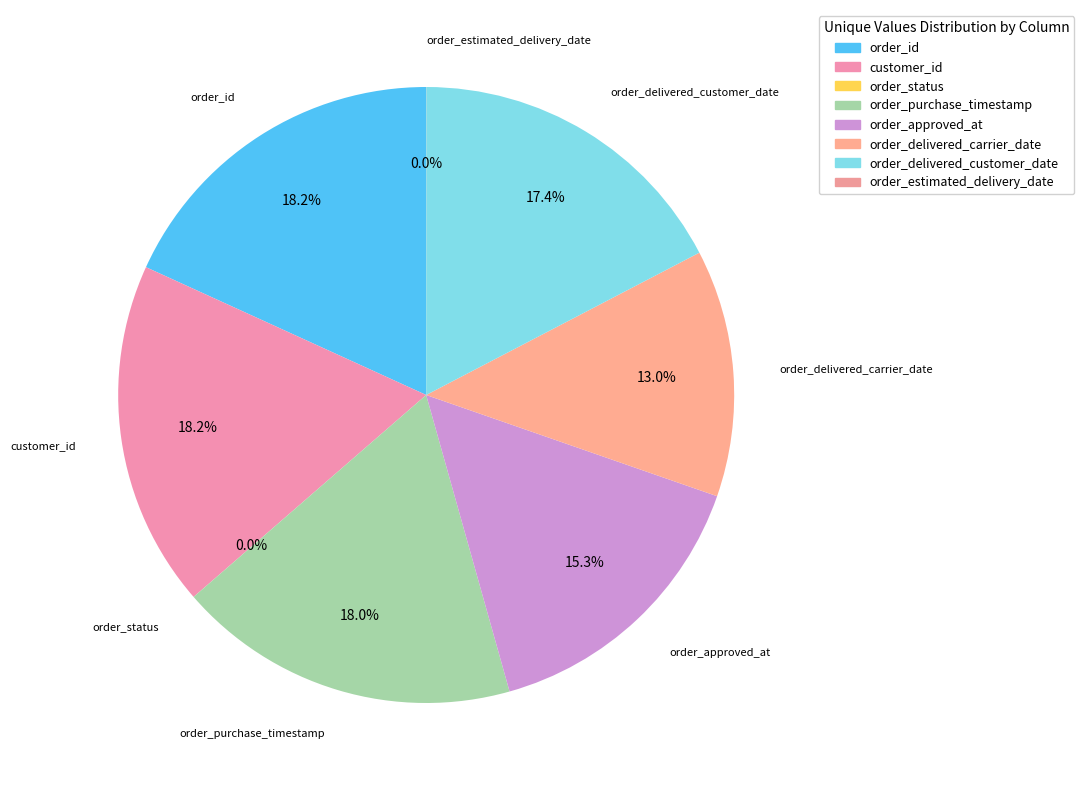

How much of the chart is everything except order_delivered_carrier_date?

87.0%